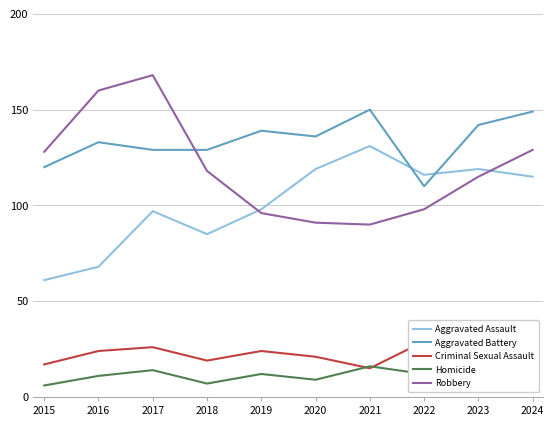

Does the chart have visible grid lines?

Yes